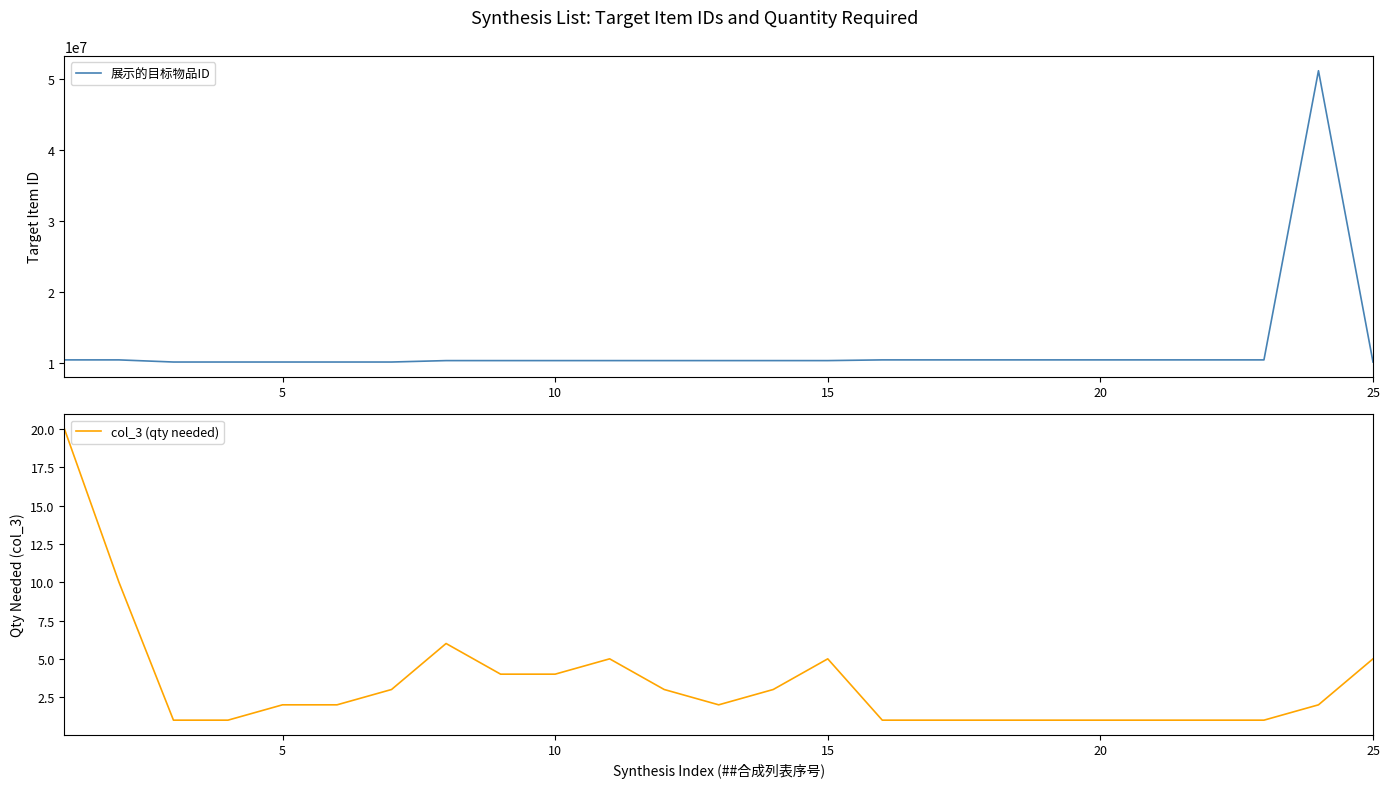

What is the difference between the maximum and minimum values in the col_3 (qty needed) series?

19